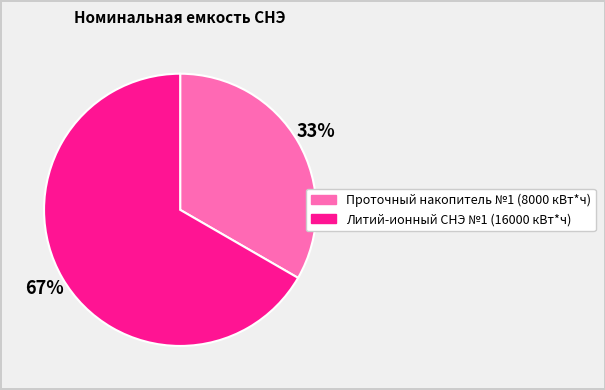

Between Литий-ионный СНЭ №1 (16000 кВт*ч) and Проточный накопитель №1 (8000 кВт*ч), which is larger?

Литий-ионный СНЭ №1 (16000 кВт*ч)